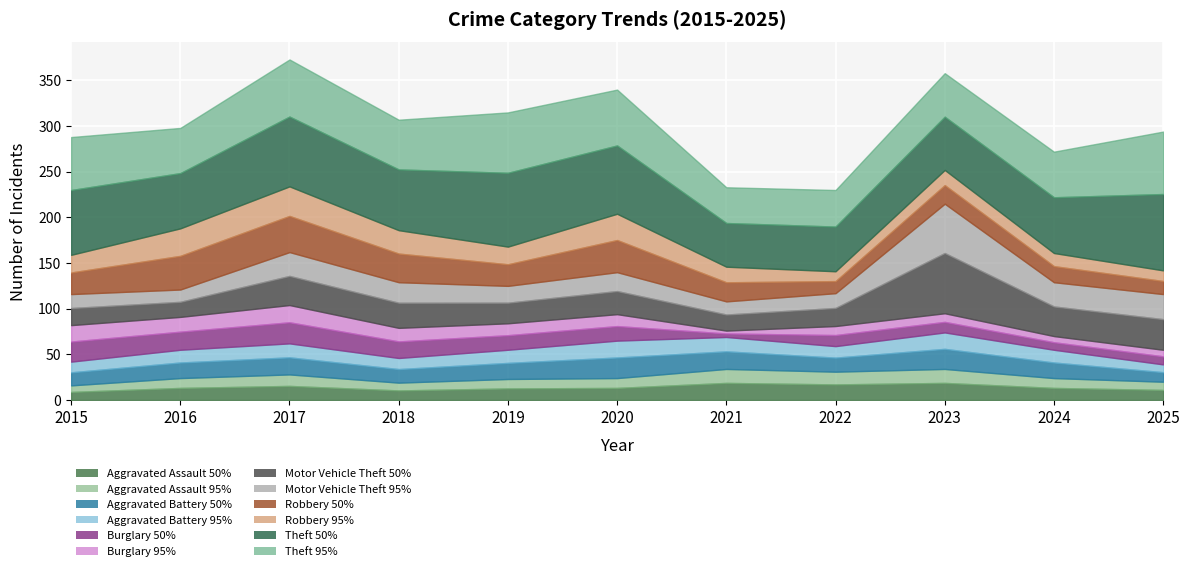

What is the highest value of the Robbery series?

72